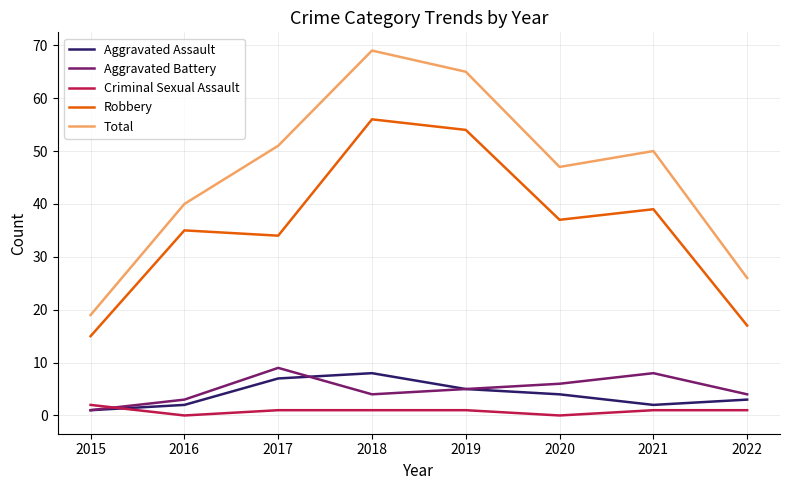

Rank the series by their maximum value, from highest to lowest.

Total, Robbery, Aggravated Battery, Aggravated Assault, Criminal Sexual Assault